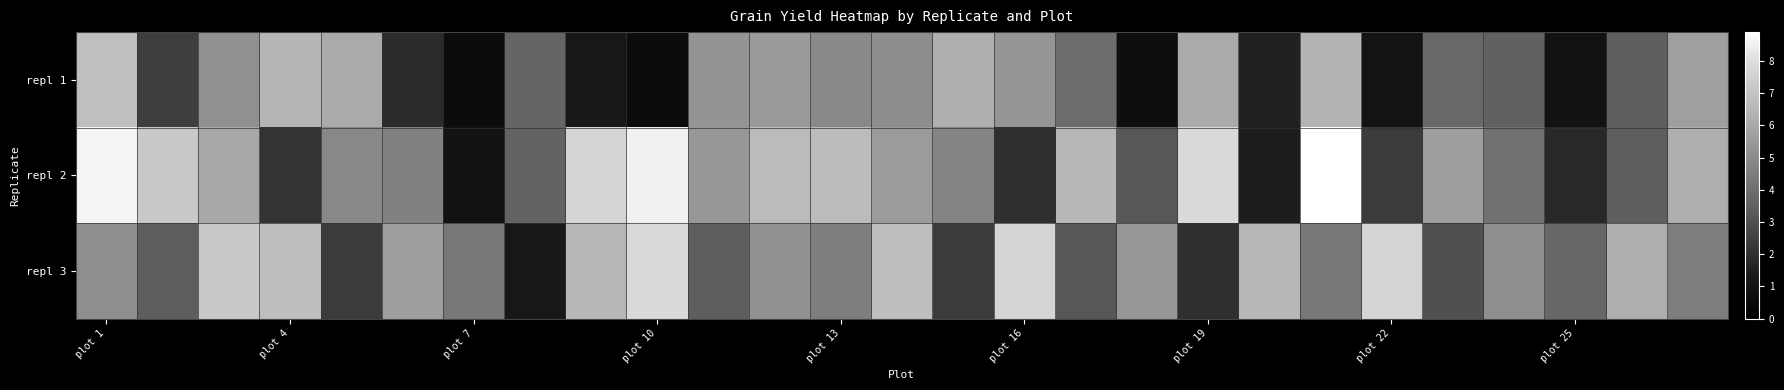

How many distinct data groups are displayed?

3